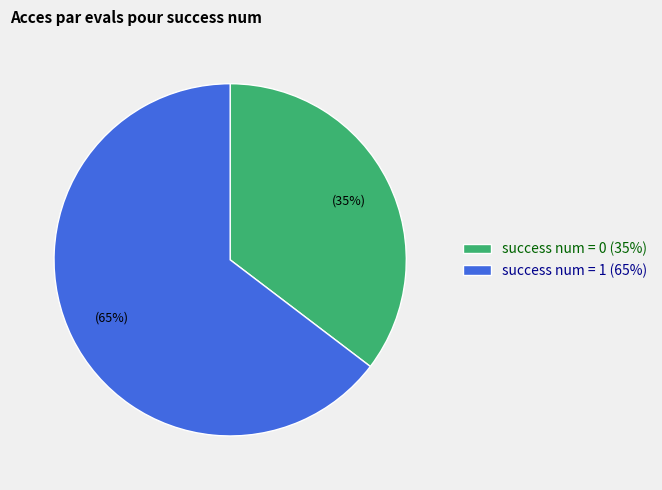

Combined, do success num = 1 (65%) and success num = 0 (35%) account for over 50%?

Yes